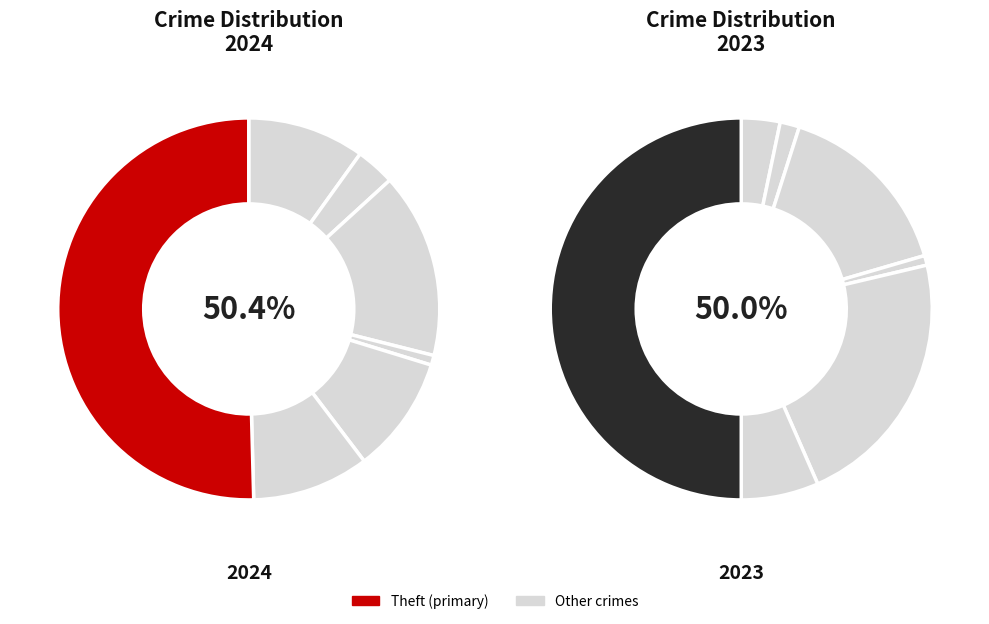

The 5 slice represents 1% of the pie. True or false?

False